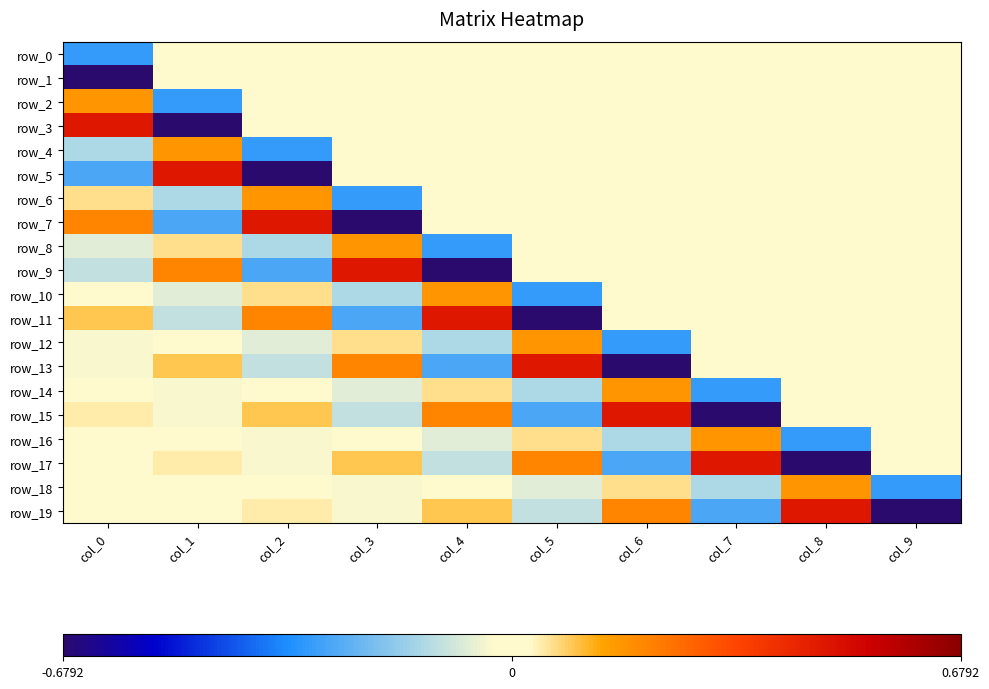

Reading left to right, list all the values displayed in this chart.

row_0: -0.3	0.0	0.0	0.0	0.0	0.0	0.0	0.0	0.0	0.0
row_1: -0.7	0.0	0.0	0.0	0.0	0.0	0.0	0.0	0.0	0.0
row_2: 0.2	-0.3	0.0	0.0	0.0	0.0	0.0	0.0	0.0	0.0
row_3: 0.5	-0.7	0.0	0.0	0.0	0.0	0.0	0.0	0.0	0.0
row_4: -0.1	0.2	-0.3	0.0	0.0	0.0	0.0	0.0	0.0	0.0
row_5: -0.3	0.5	-0.7	0.0	0.0	0.0	0.0	0.0	0.0	0.0
row_6: 0.1	-0.1	0.2	-0.3	0.0	0.0	0.0	0.0	0.0	0.0
row_7: 0.2	-0.3	0.5	-0.7	0.0	0.0	0.0	0.0	0.0	0.0
row_8: -0.1	0.1	-0.1	0.2	-0.3	0.0	0.0	0.0	0.0	0.0
row_9: -0.1	0.2	-0.3	0.5	-0.7	0.0	0.0	0.0	0.0	0.0
row_10: 0.0	-0.1	0.1	-0.1	0.2	-0.3	0.0	0.0	0.0	0.0
row_11: 0.1	-0.1	0.2	-0.3	0.5	-0.7	0.0	0.0	0.0	0.0
row_12: -0.0	0.0	-0.1	0.1	-0.1	0.2	-0.3	0.0	0.0	0.0
row_13: -0.0	0.1	-0.1	0.2	-0.3	0.5	-0.7	0.0	0.0	0.0
row_14: -0.0	-0.0	0.0	-0.1	0.1	-0.1	0.2	-0.3	0.0	0.0
row_15: 0.0	-0.0	0.1	-0.1	0.2	-0.3	0.5	-0.7	0.0	0.0
row_16: -0.0	-0.0	-0.0	0.0	-0.1	0.1	-0.1	0.2	-0.3	0.0
row_17: -0.0	0.0	-0.0	0.1	-0.1	0.2	-0.3	0.5	-0.7	0.0
row_18: -0.0	-0.0	-0.0	-0.0	0.0	-0.1	0.1	-0.1	0.2	-0.3
row_19: 0.0	-0.0	0.0	-0.0	0.1	-0.1	0.2	-0.3	0.5	-0.7